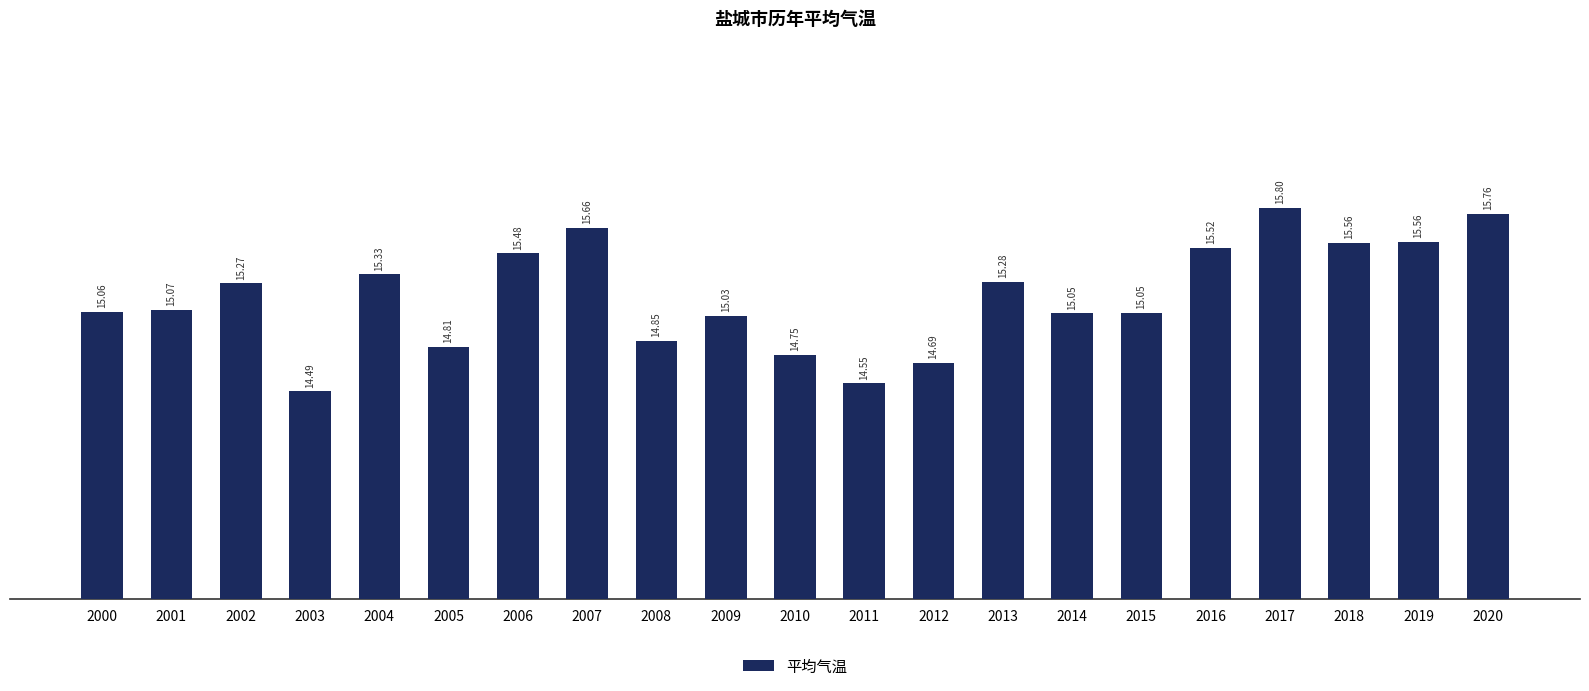

Which category has the lowest value across all series?

2003